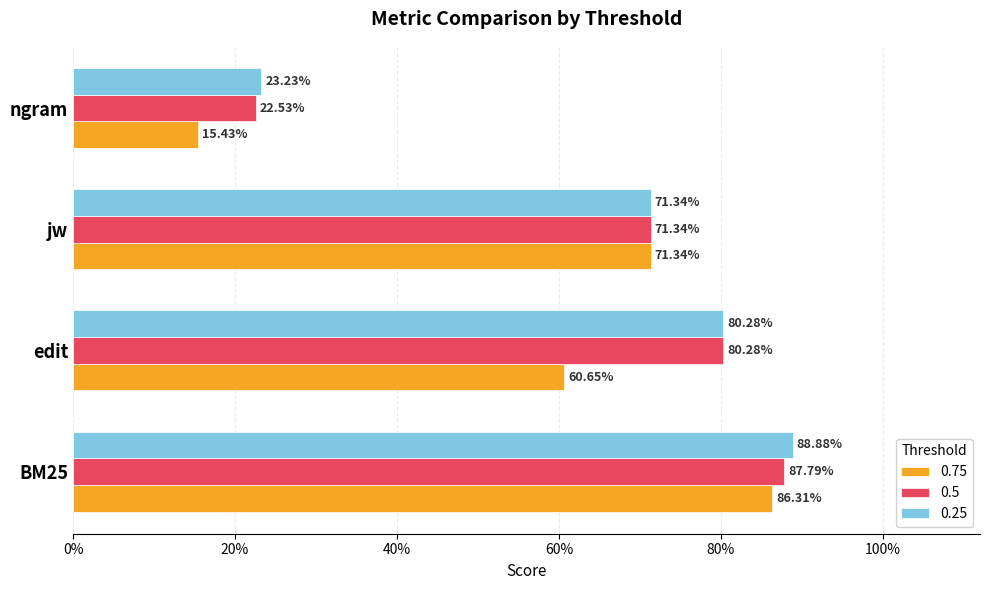

What is the sum of all 0.25 values?

2.6